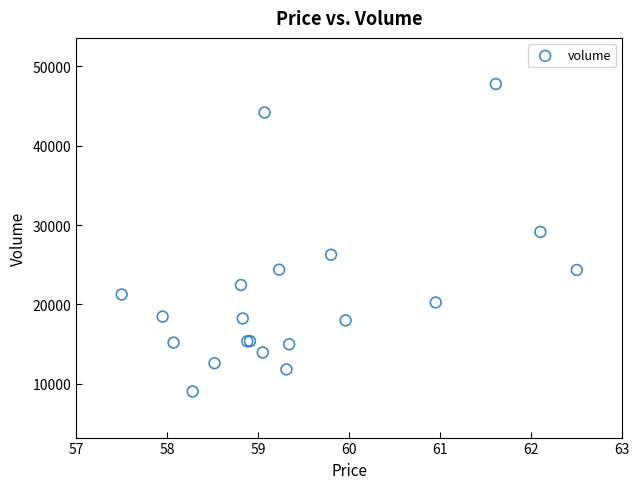

What Y value in the scatter plot is closest to 28403?

29135